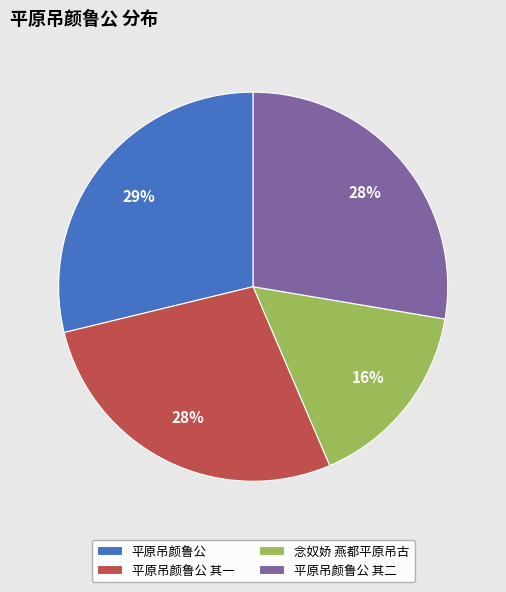

To the nearest percent, what is the difference between the 念奴娇 燕都平原吊古 and 平原吊颜鲁公 其二 slice percentages?

12%